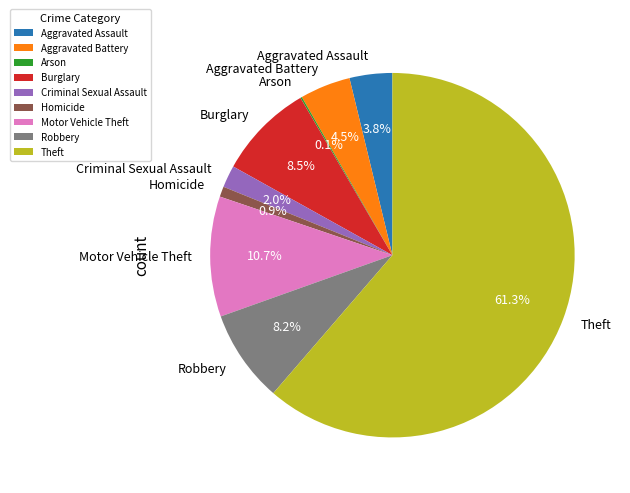

Which has a higher value, Robbery or Aggravated Assault?

Robbery